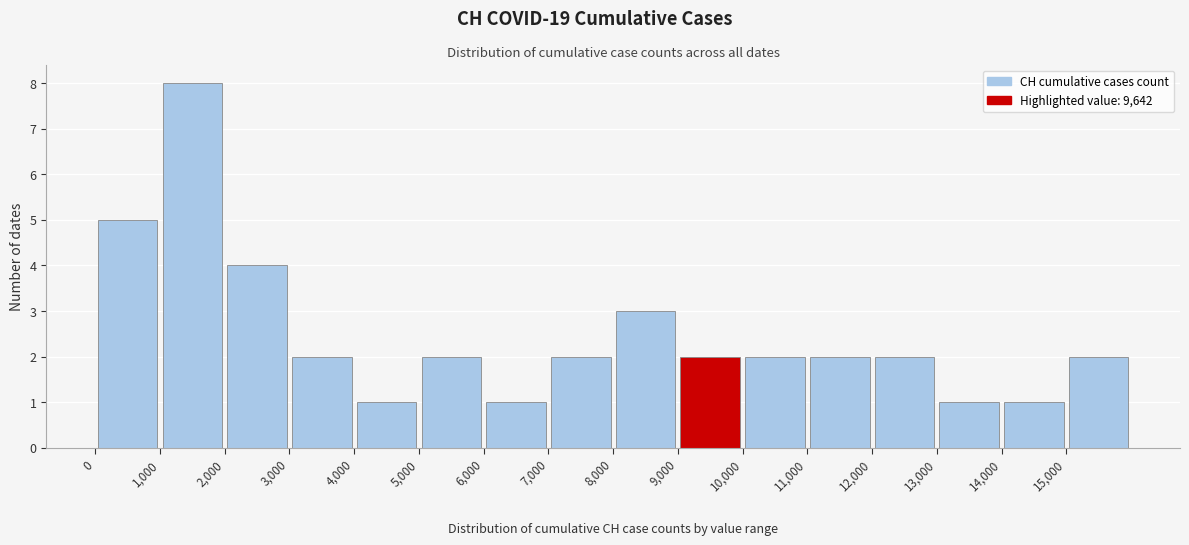

What is the height of the bar covering 6000 to 7000 on the x-axis? The values are not printed on the chart, so give them approximately, as read against the axis.

1